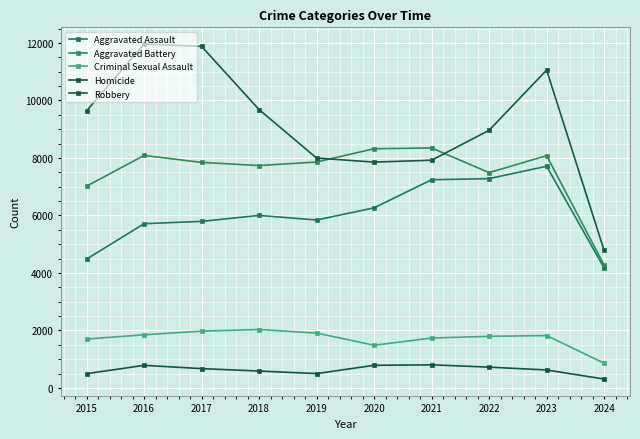

What is the greatest value displayed?

11960